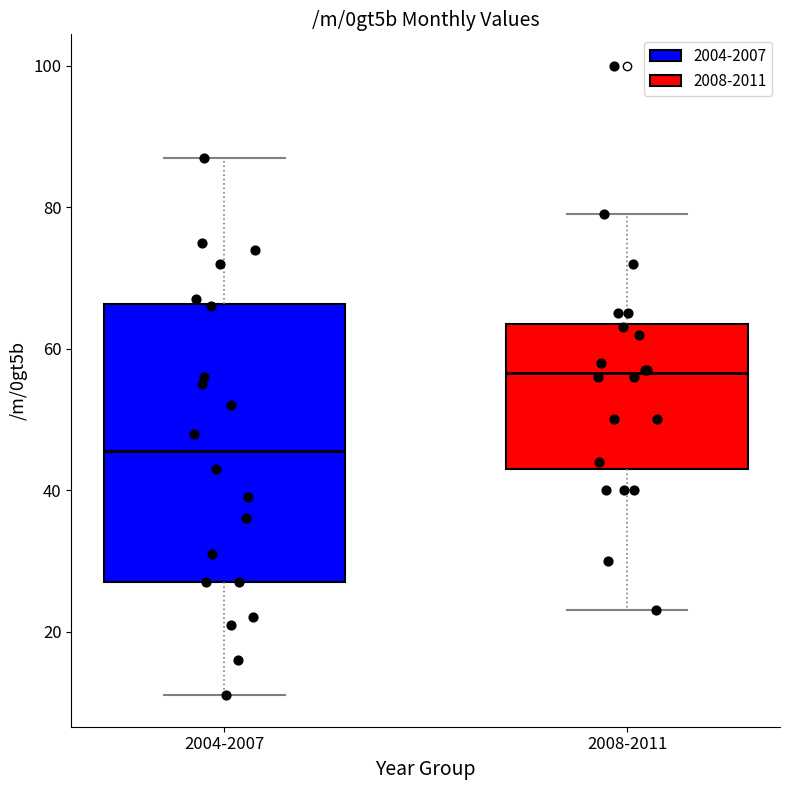

Where does the upper whisker of the box for 2008-2011 end on the y-axis? The values are not printed on the chart, so give them approximately, as read against the axis.

80